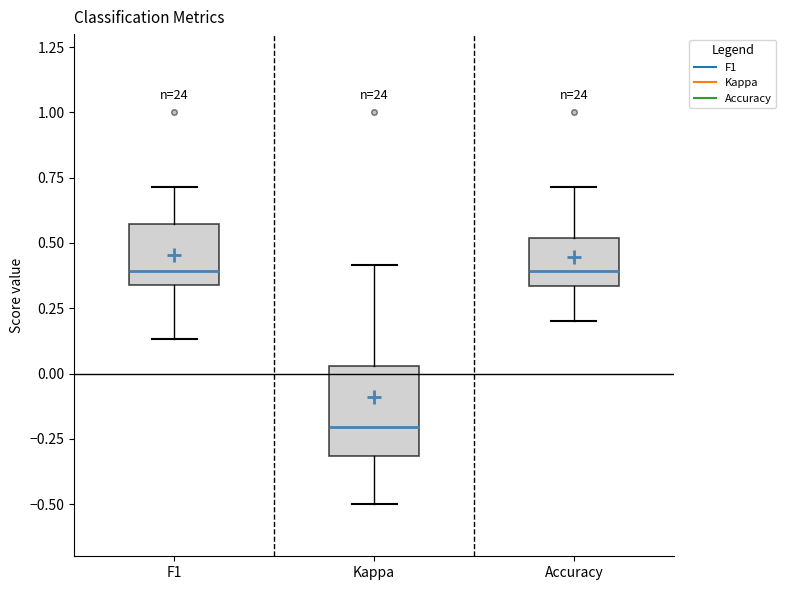

Reading left to right, read every box against the y-axis: the position of its median line, the range the box covers, and the ends of its whiskers. The values are not printed on the chart, so give them approximately, as read against the axis.

F1: median 0.40, box 0.35 to 0.55, whiskers 0.15 to 0.70
Kappa: median -0.20, box -0.30 to 0.05, whiskers -0.50 to 0.40
Accuracy: median 0.40, box 0.35 to 0.50, whiskers 0.20 to 0.70